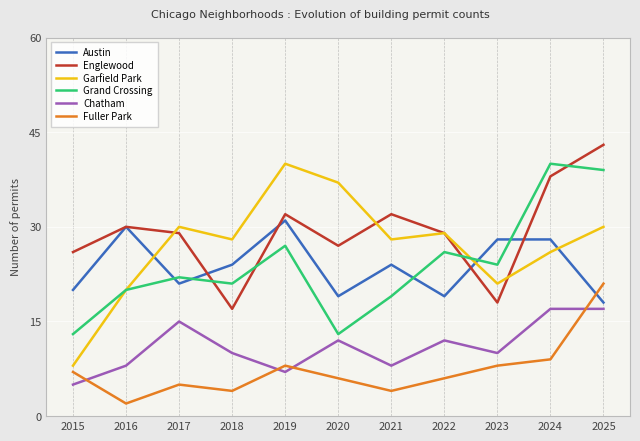

Where does the Austin series first go above 24?

2016